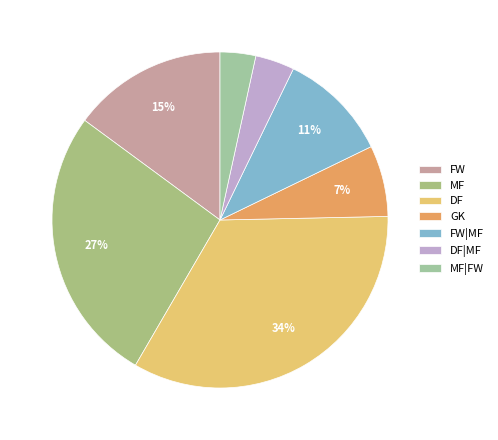

How many slices are in this pie chart?

7